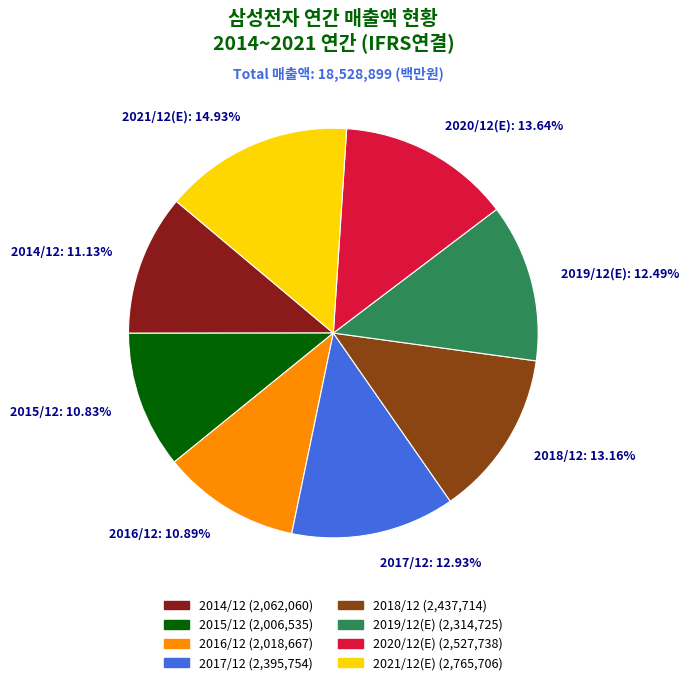

How many segments does this pie chart have?

8